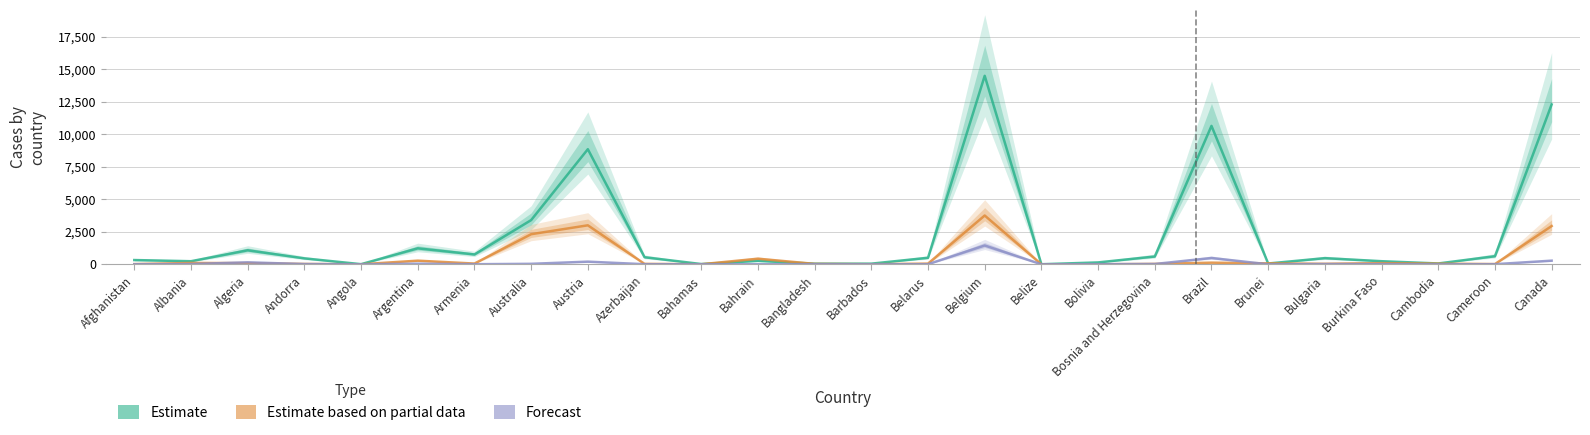

What is the sum of the Active Cases values at Bahrain and Barbados?

314